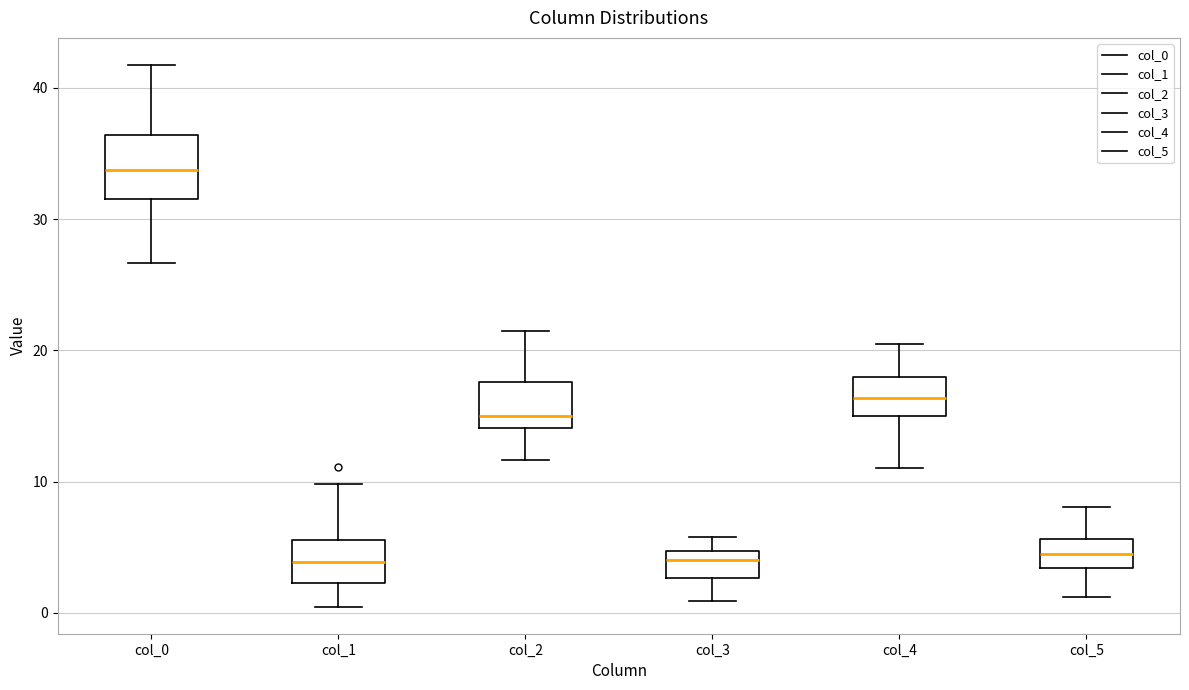

Reading left to right, read every box against the y-axis: the position of its median line, the range the box covers, and the ends of its whiskers. The values are not printed on the chart, so give them approximately, as read against the axis.

col_0: median 34, box 32 to 36, whiskers 27 to 42
col_1: median 4, box 2 to 6, whiskers 0 to 10
col_2: median 15, box 14 to 18, whiskers 12 to 22
col_3: median 4, box 3 to 5, whiskers 1 to 6
col_4: median 16, box 15 to 18, whiskers 11 to 21
col_5: median 4, box 3 to 6, whiskers 1 to 8